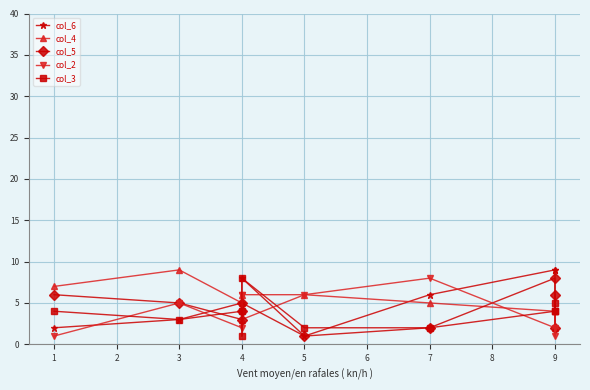

Where is the first local maximum for col_3?

4